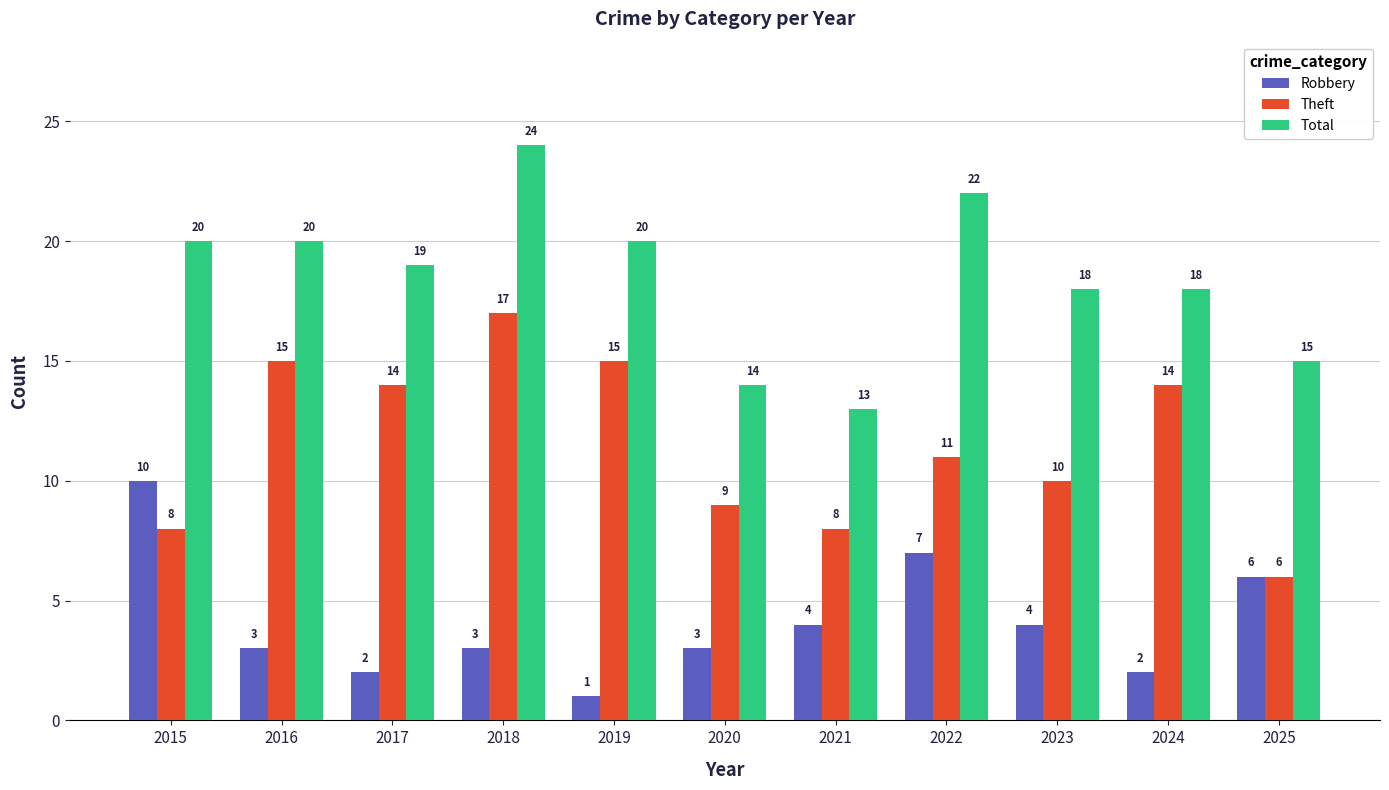

Where does the Total series first go above 19?

2015